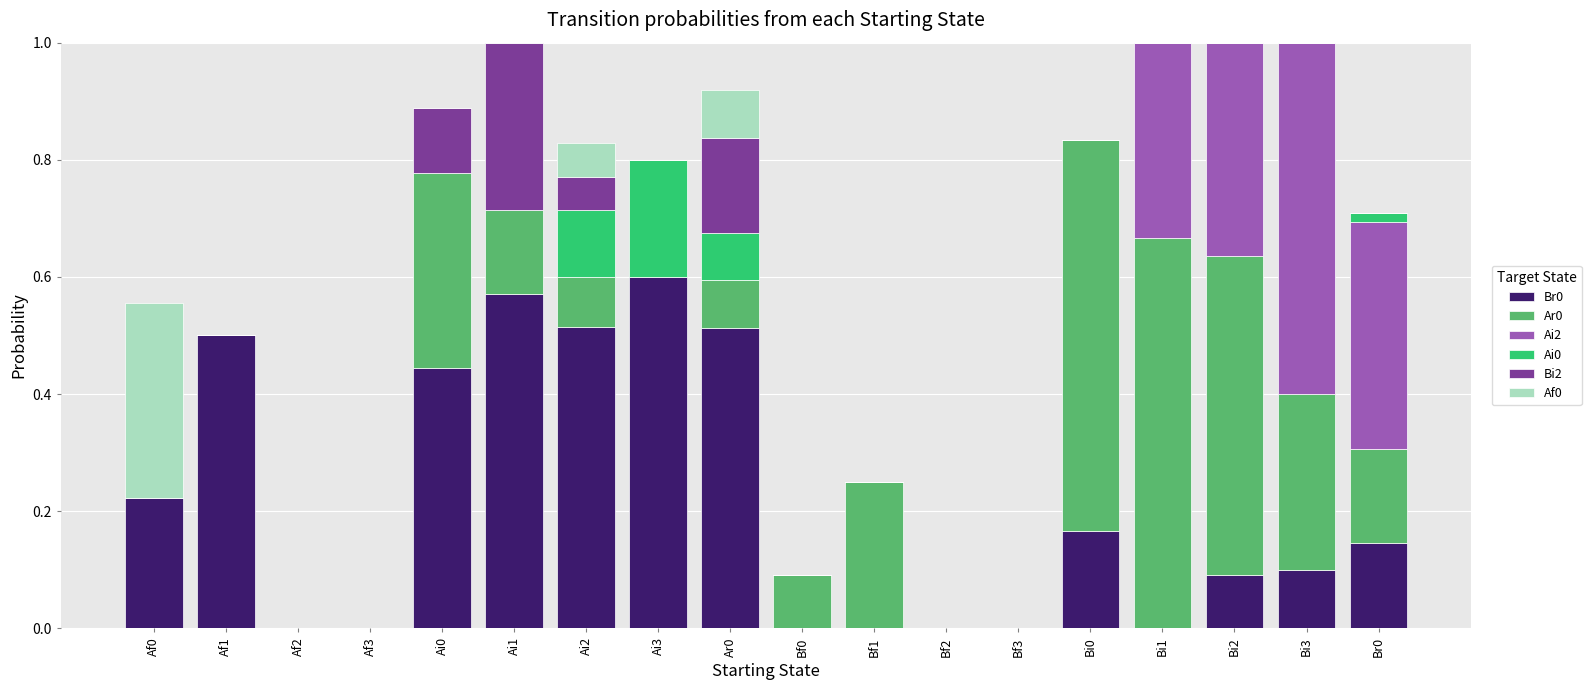

How many series are shown in this chart?

6